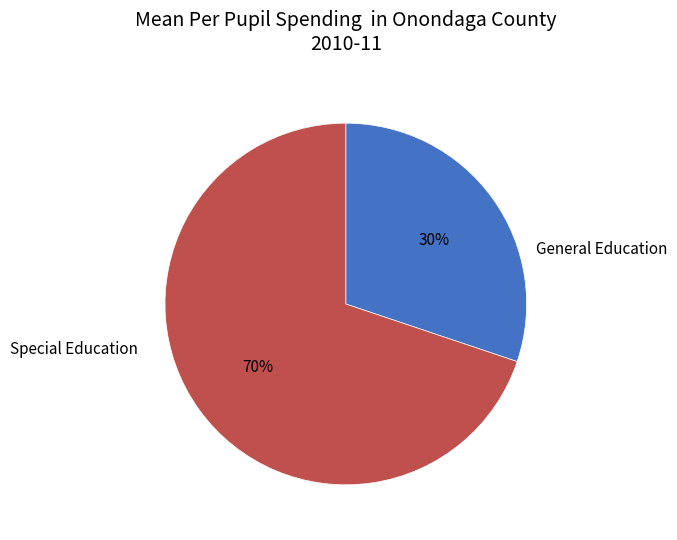

Count the number of slices in the pie.

2